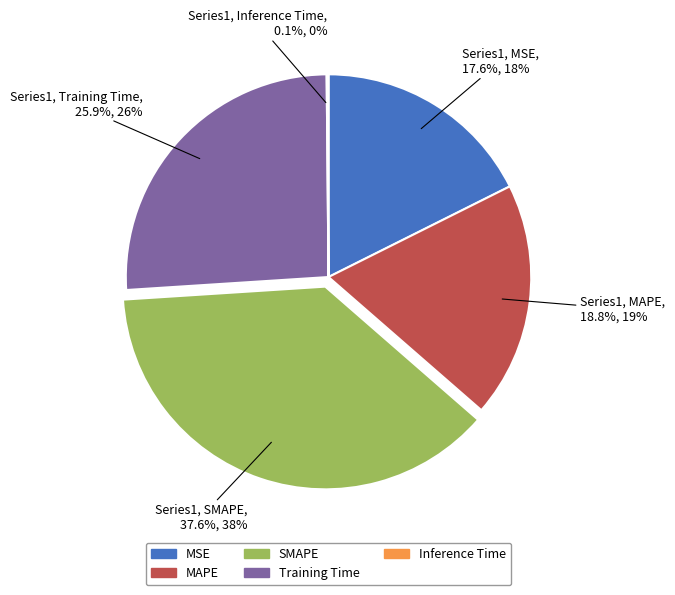

What is the ratio of the value at Training Time to the value at MAPE?

1.4